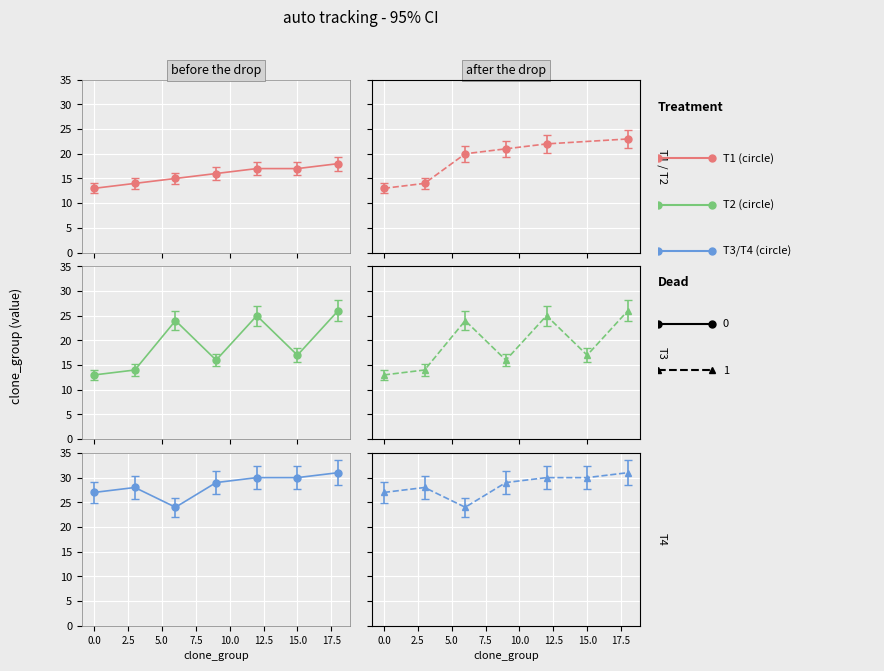

What is the difference between the maximum and minimum values in the T1 series?

5.0